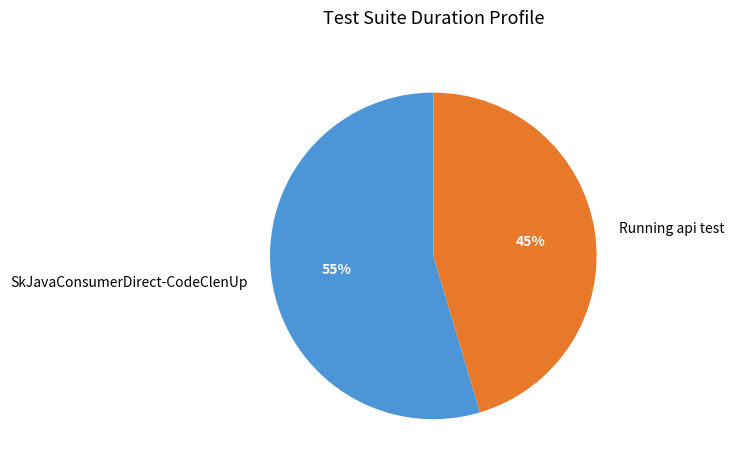

Is SkJavaConsumerDirect-CodeClenUp the majority of the pie?

Yes